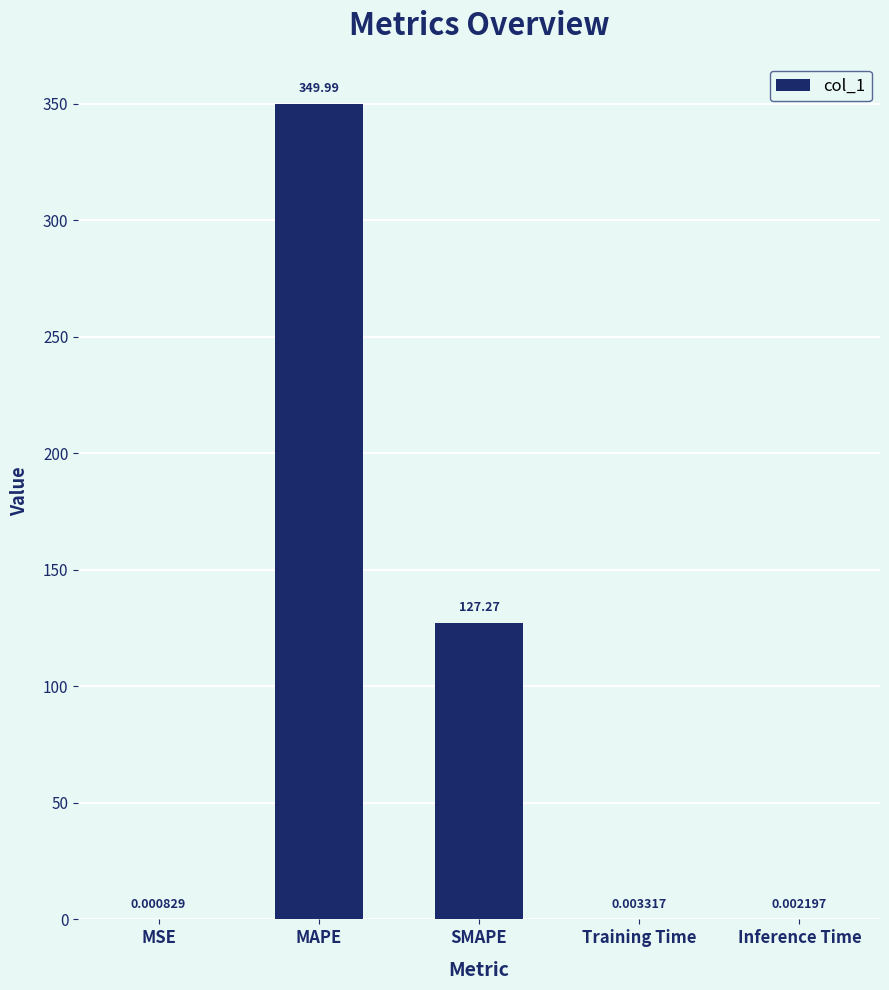

What is the change in value from MAPE to Training Time?

-350.0